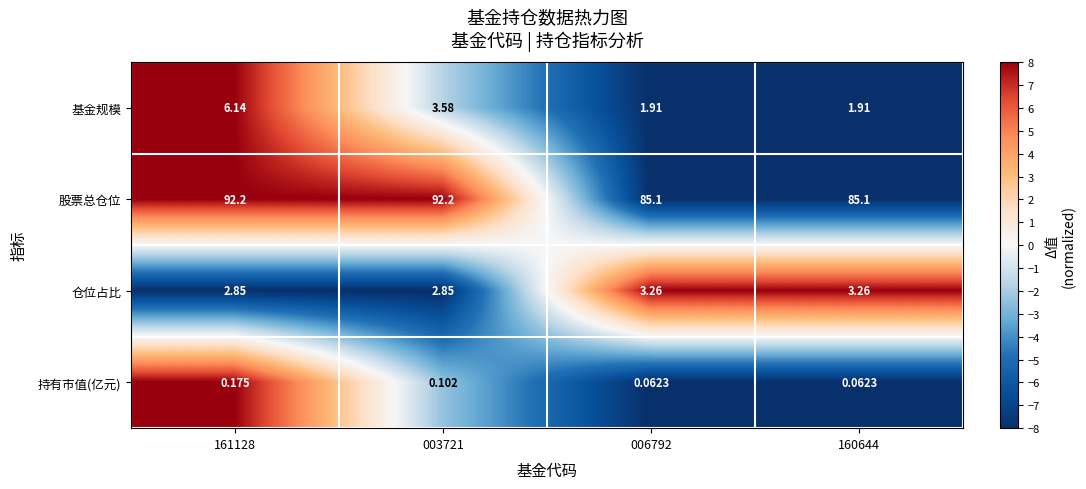

Between 161128 and 160644, which series saw the biggest shift?

股票总仓位